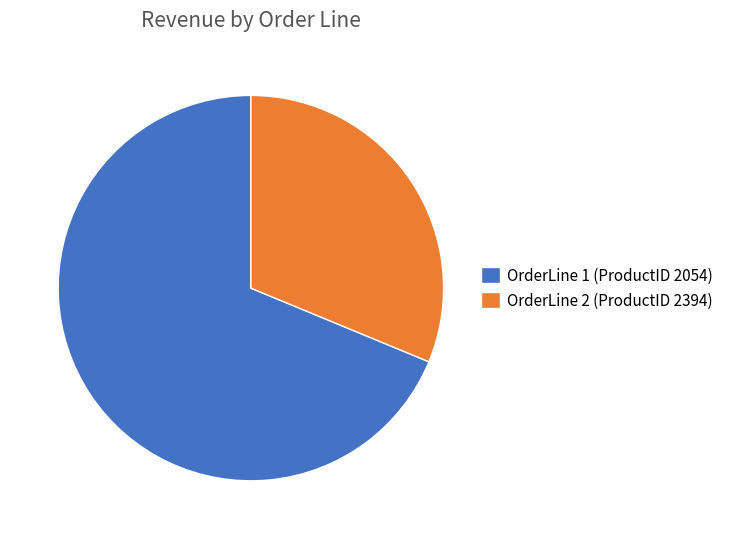

True or false: OrderLine 2 (ProductID 2394) accounts for 24% of the total.

False